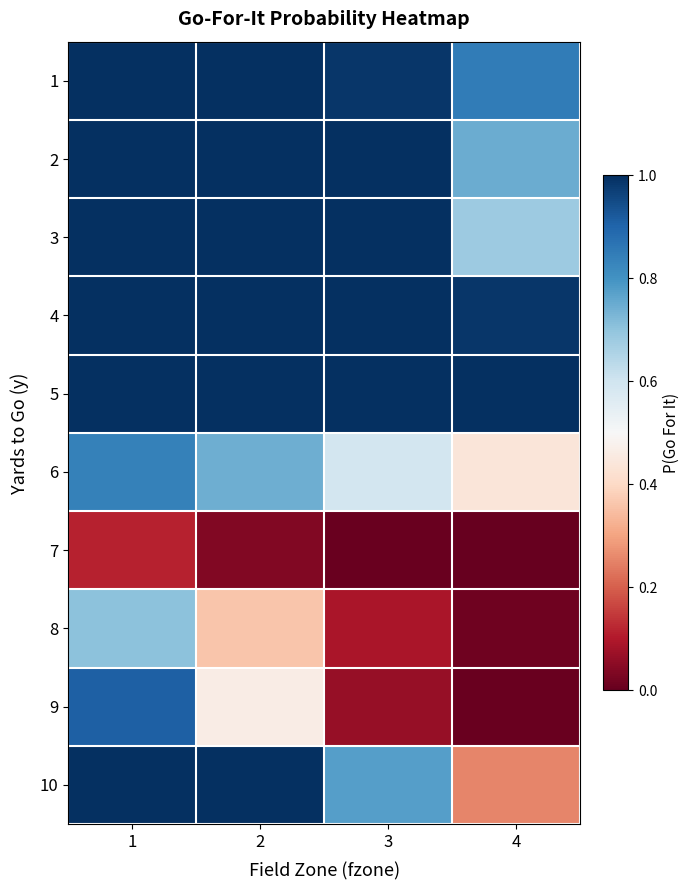

Which has a higher value, 4 or 1?

1